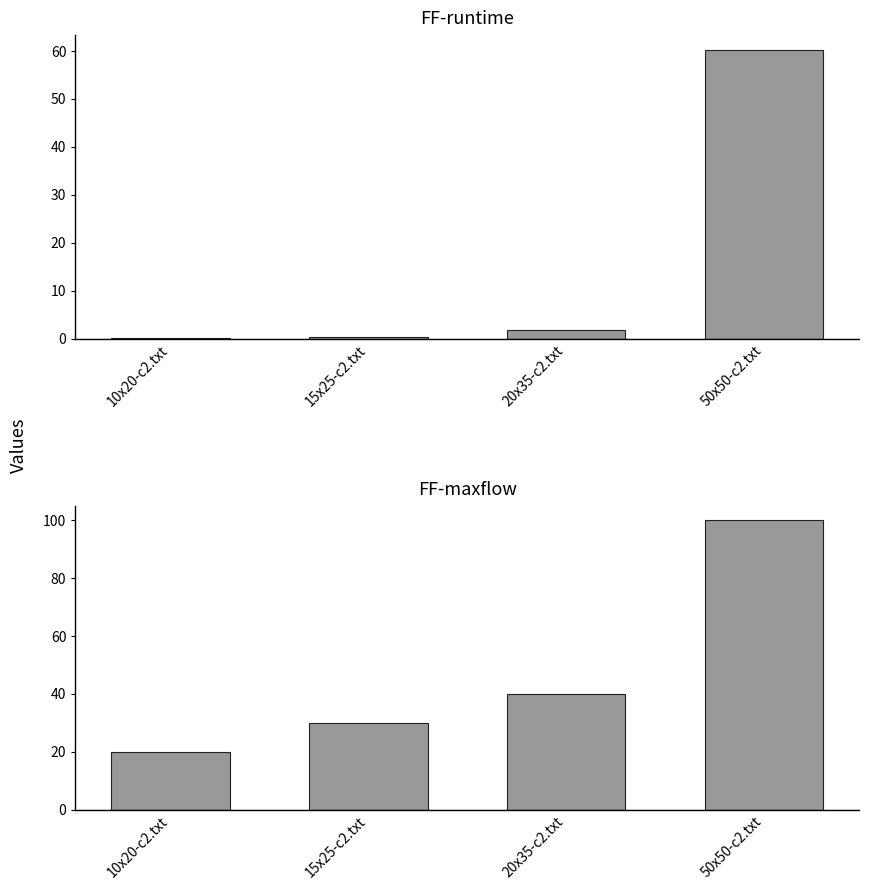

What is the average value of the FF-runtime series?

15.7